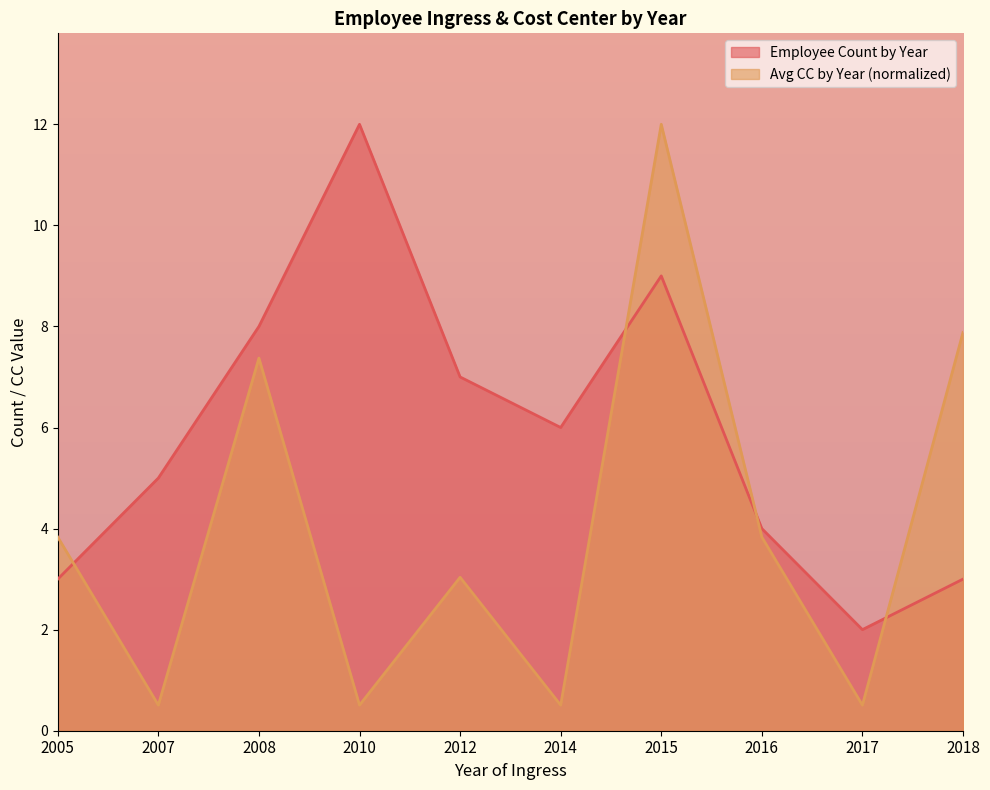

Does the chart have visible grid lines?

No